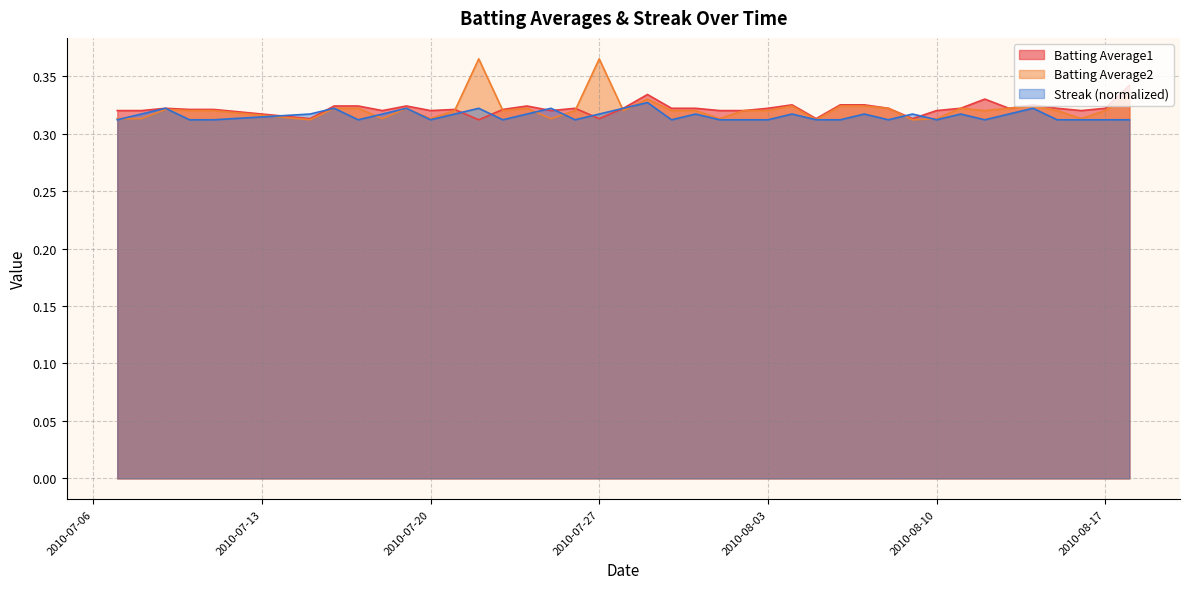

Between 2010-07-17 and 2010-08-06, which series saw the biggest shift?

Batting Average2